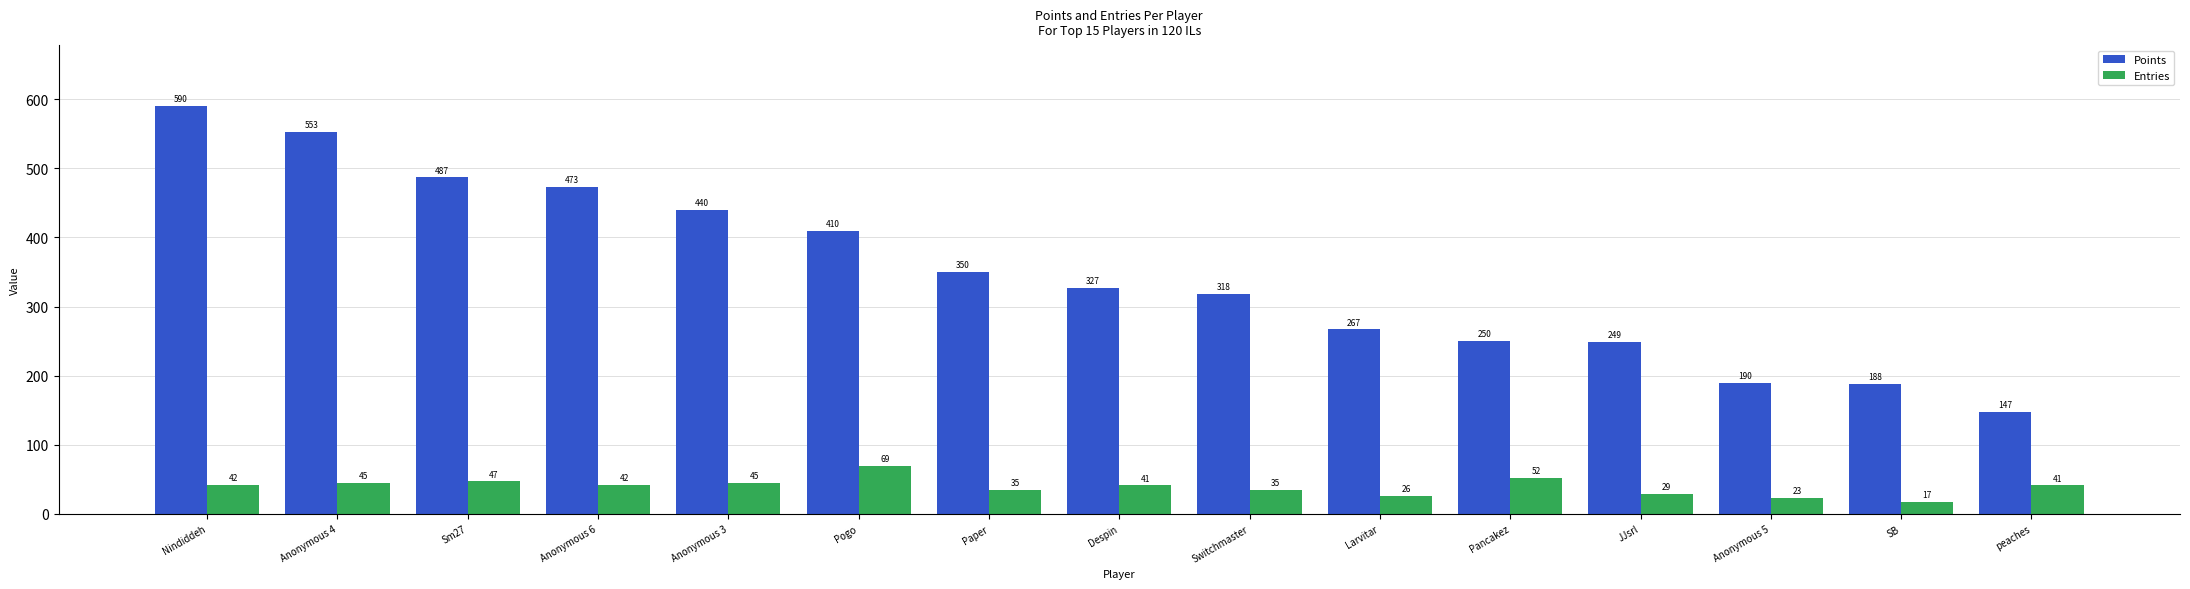

What are all the series names shown in the legend?

Points, Entries